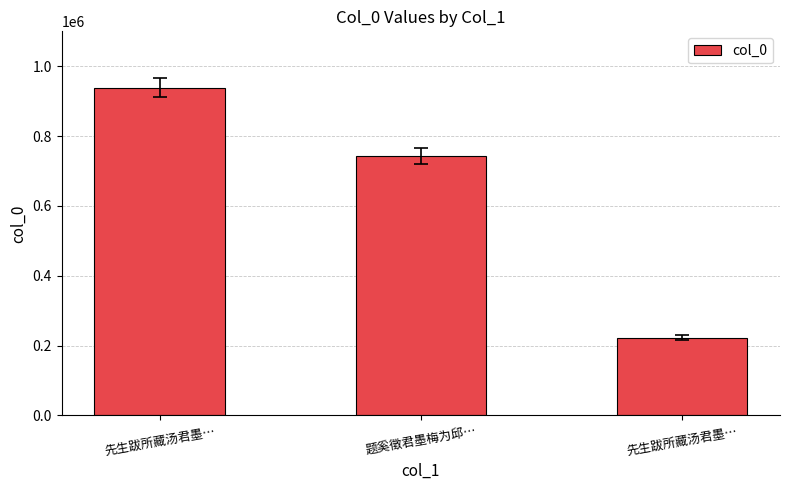

List the labels in order of value, smallest first.

先生跋所藏汤君墨…, 题奚徵君墨梅为邱…, 先生跋所藏汤君墨…